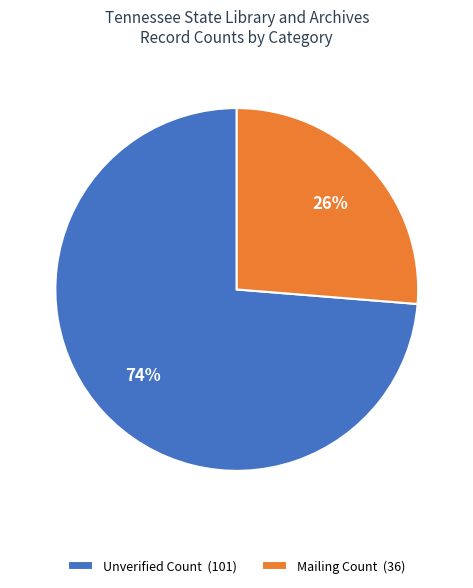

Count the number of slices in the pie.

2